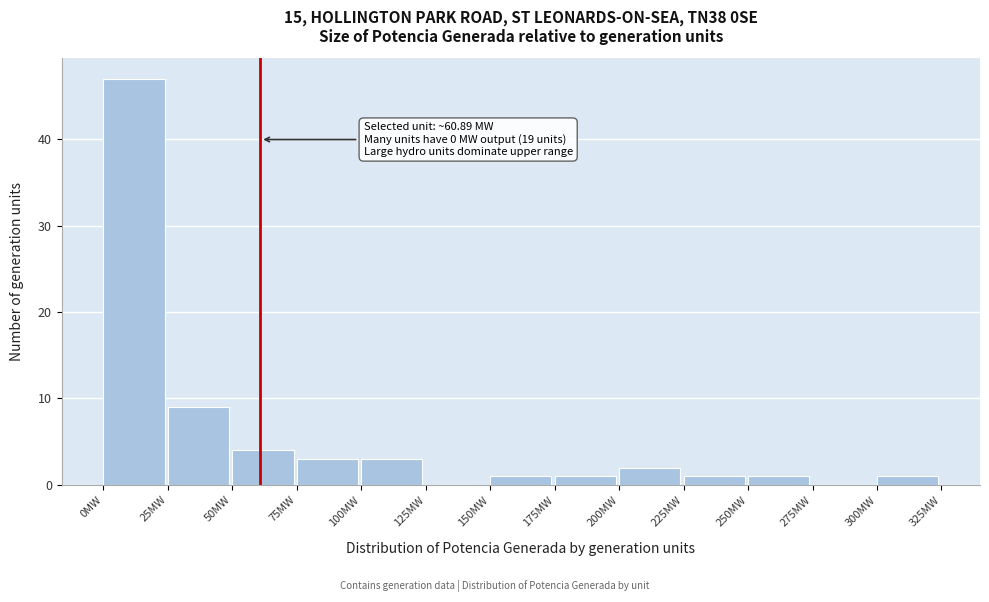

Over which range of the x-axis is the bar tallest?

0 to 25